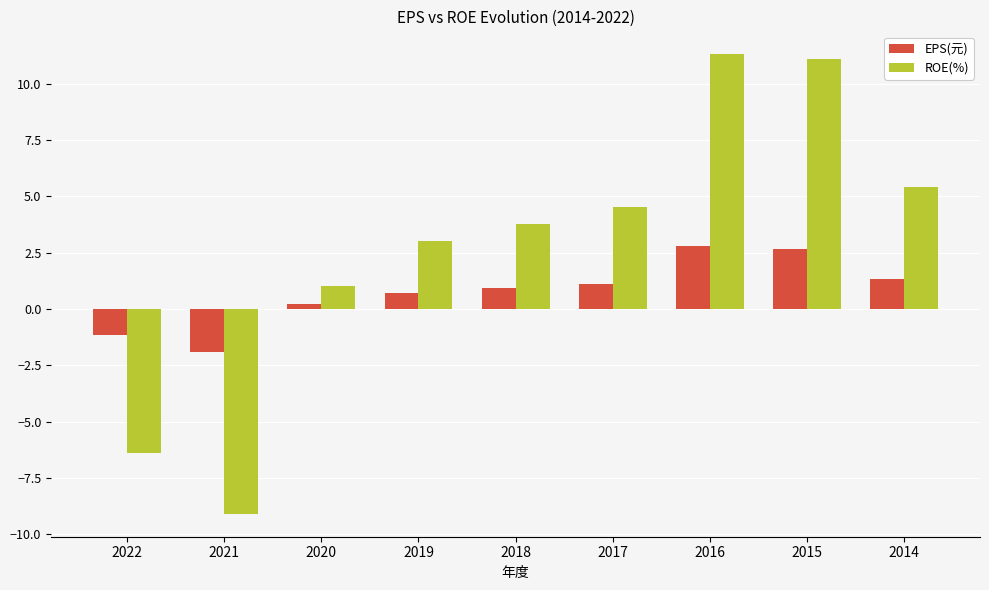

How many groups of bars are there?

9